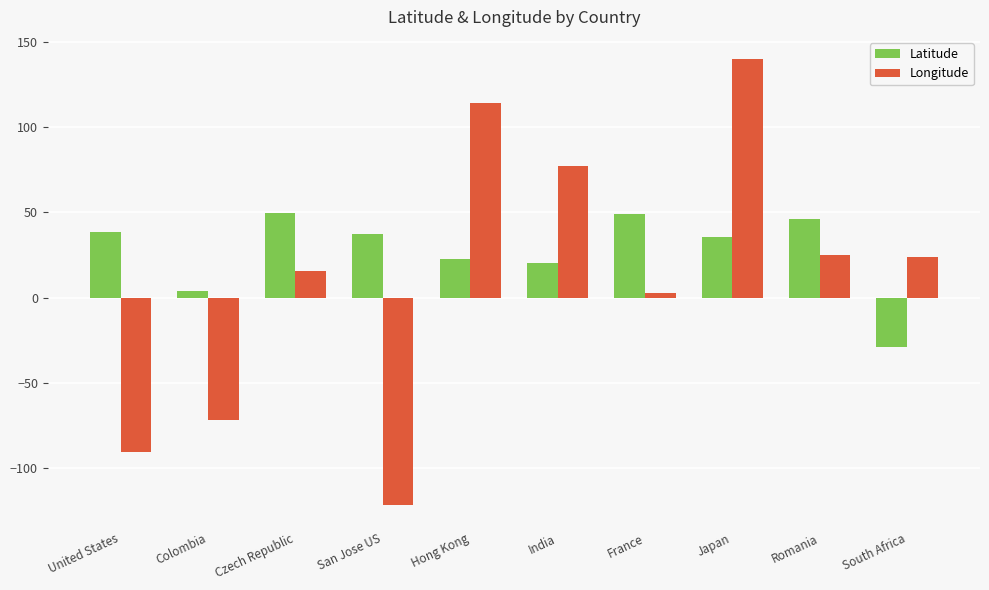

What is the value of the Longitude bar at the 10th from the left?

24.0